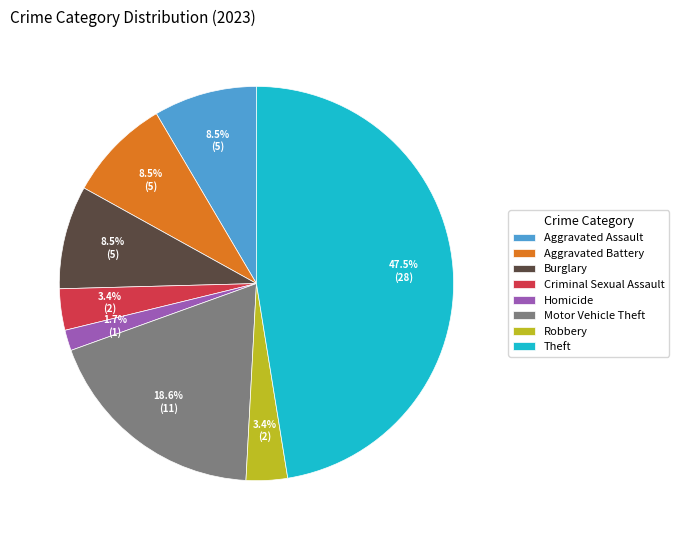

To the nearest percent, what is the difference between the Homicide and Motor Vehicle Theft slice percentages?

17%